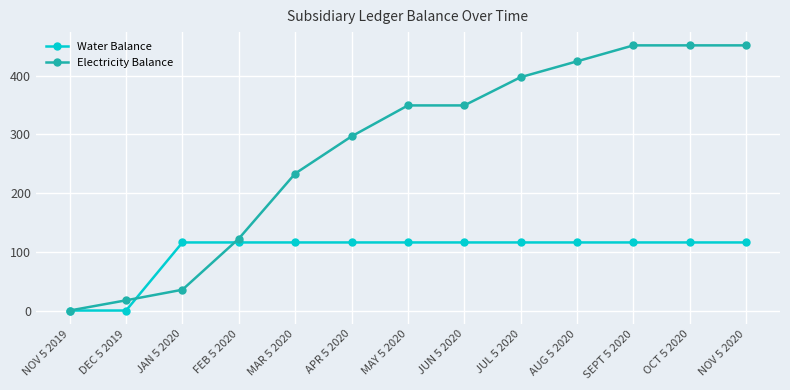

Is the value of Electricity Balance at DEC 5 2019 greater than the value of Water Balance at JUN 5 2020?

No